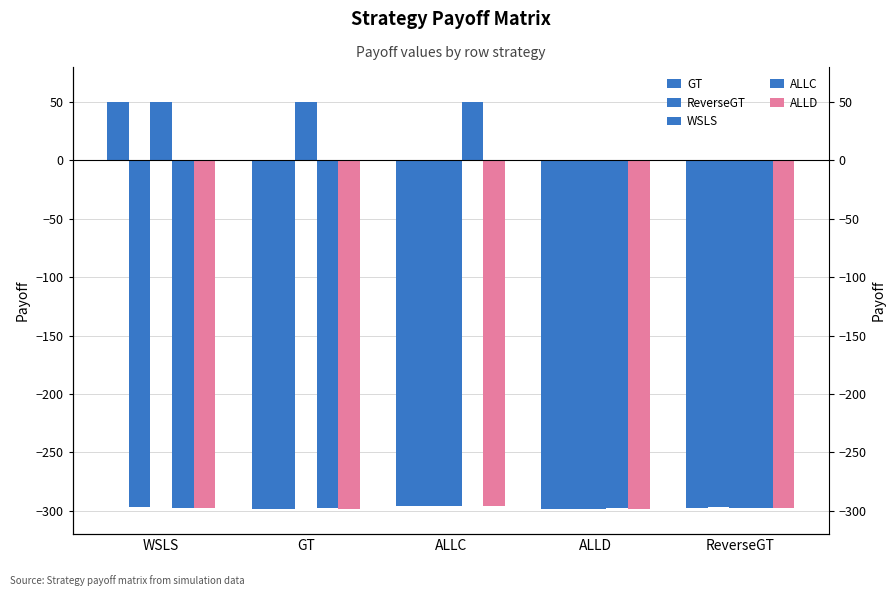

Is it true that ALLD equals -62.4 at WSLS?

False